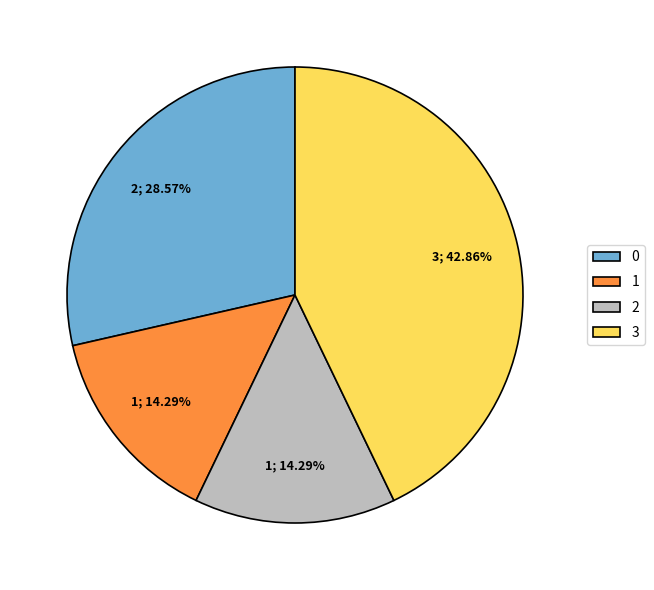

To the nearest percent, what portion does 1 represent?

14%